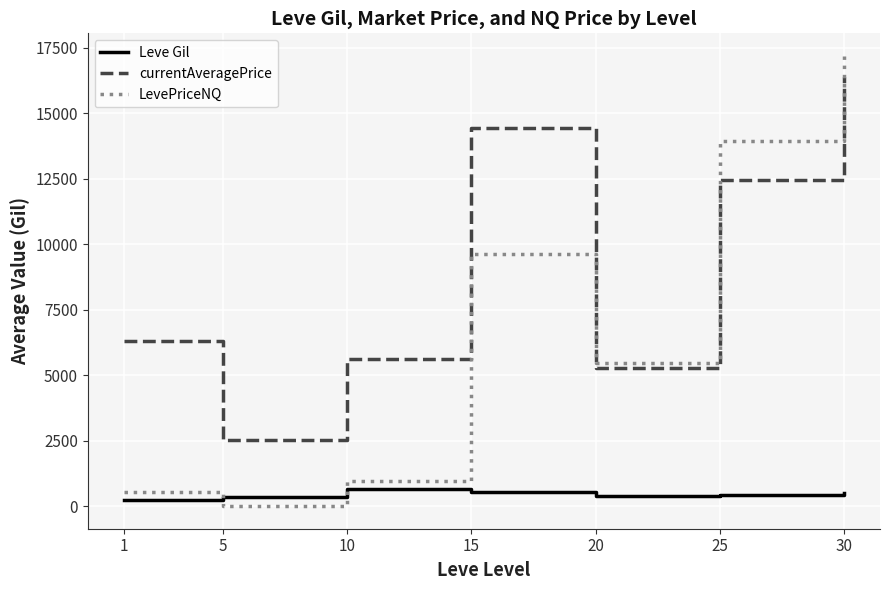

Count the number of data series in this chart.

3